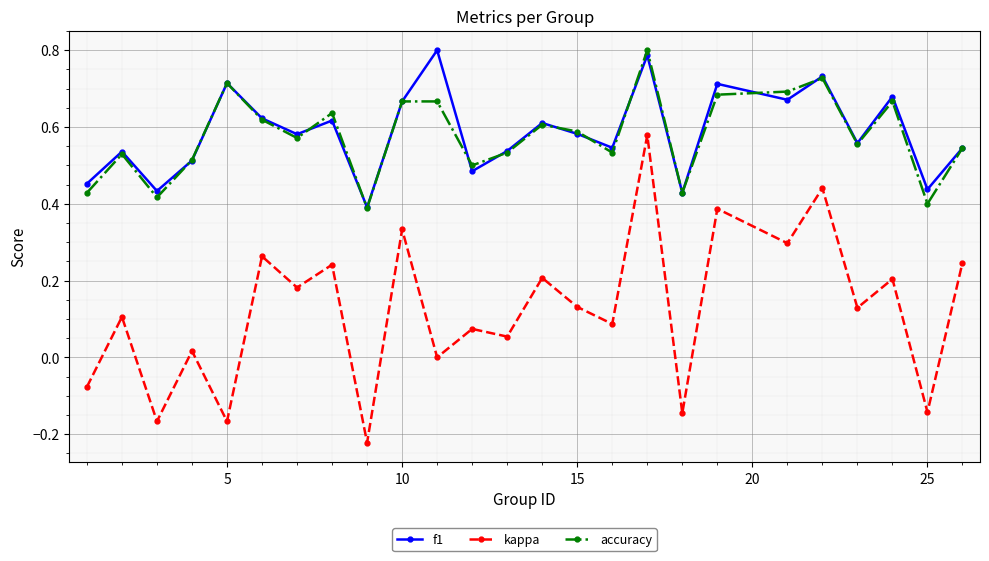

True or false: kappa and f1 intersect in this chart.

False